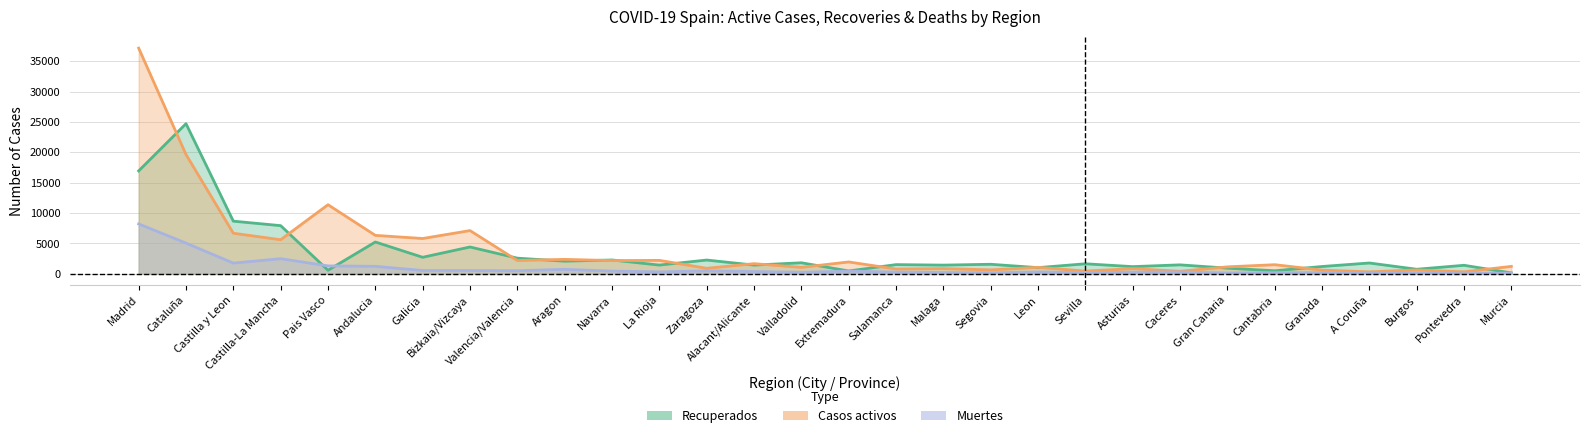

What is the sum of all Recuperados values?

102339